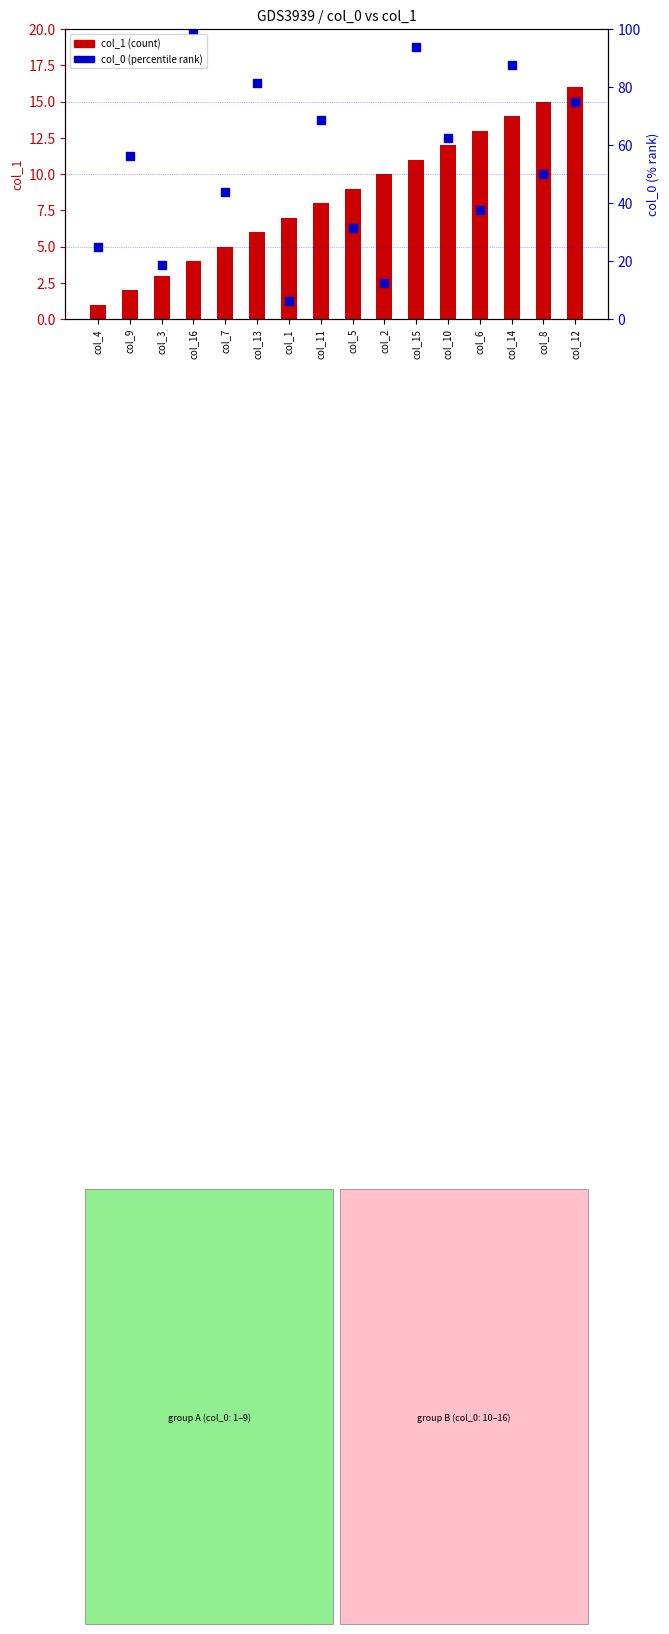

Which series contains the lowest Y value?

col_1 (count)